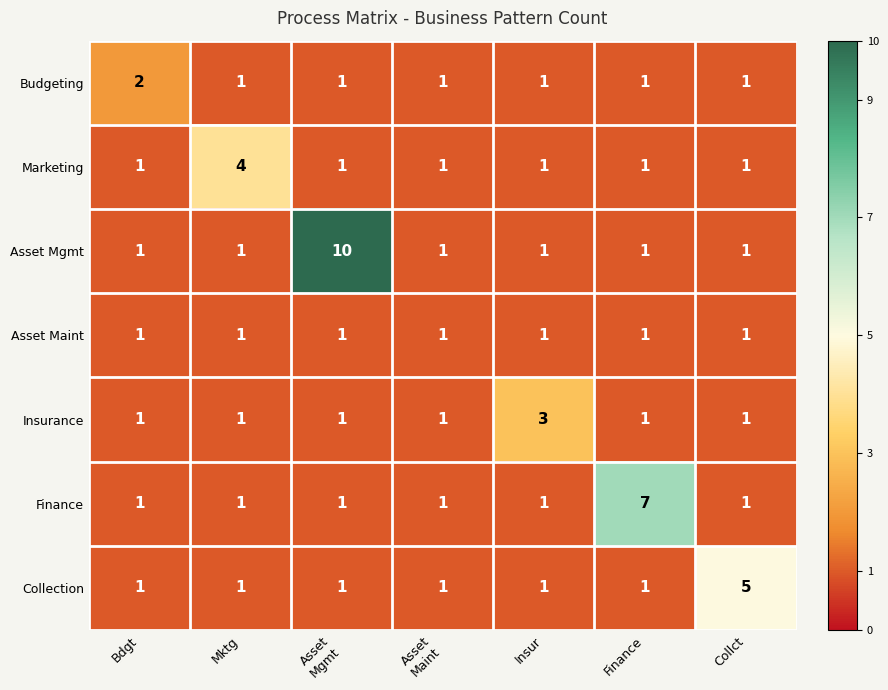

What is the greatest value displayed?

10